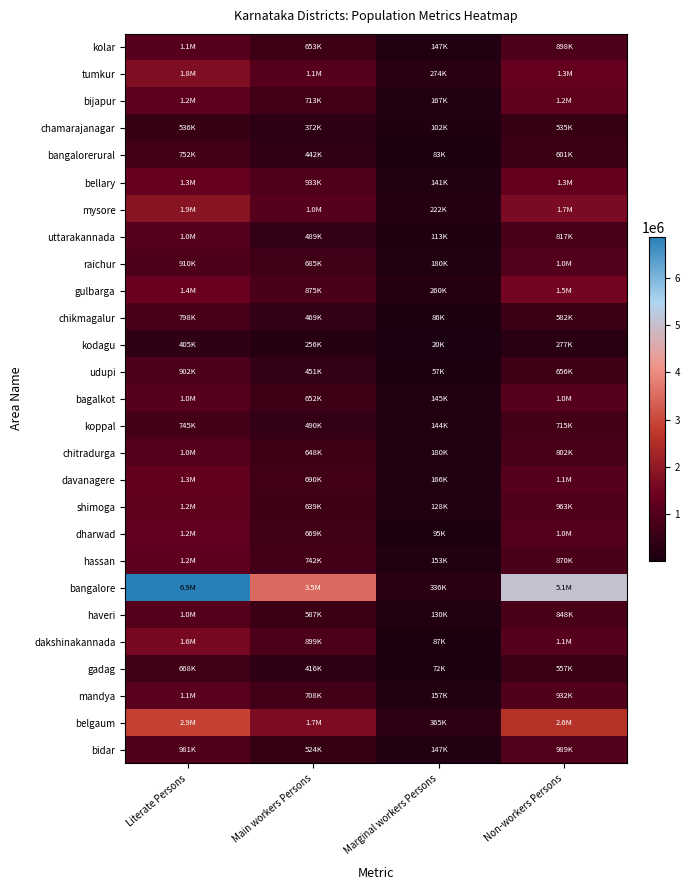

Which series has the largest total across all categories?

bangalore